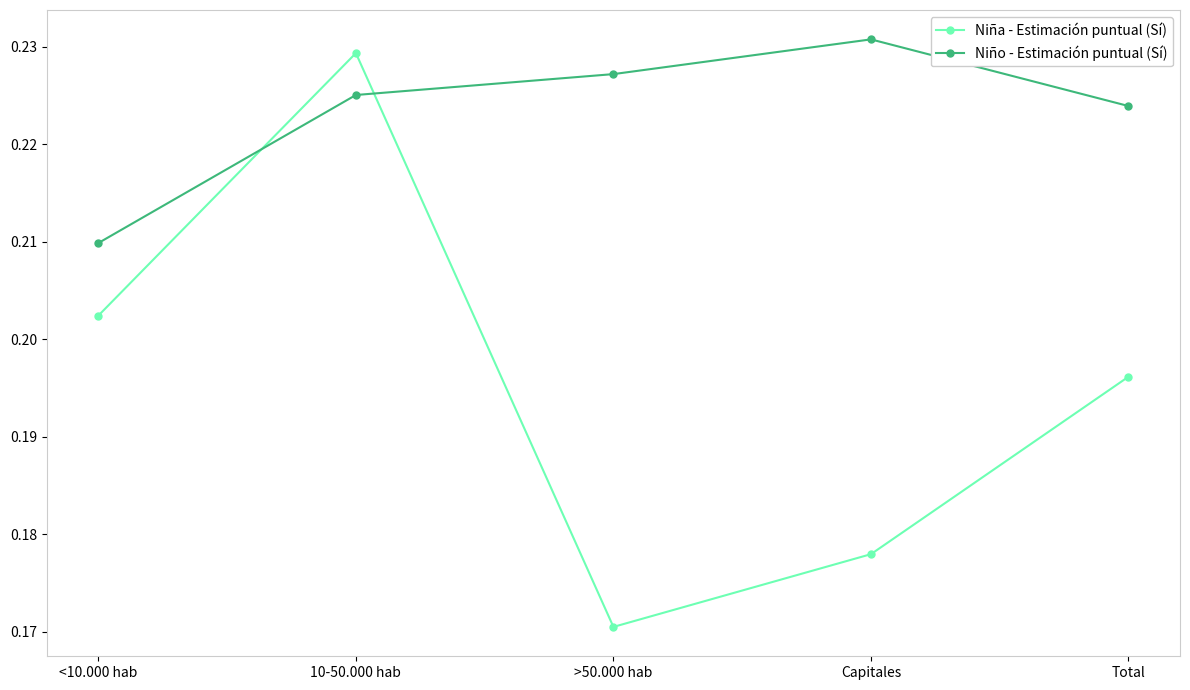

Which category has the lowest value in the Niña - Estimación puntual (Sí) series?

>50.000 hab